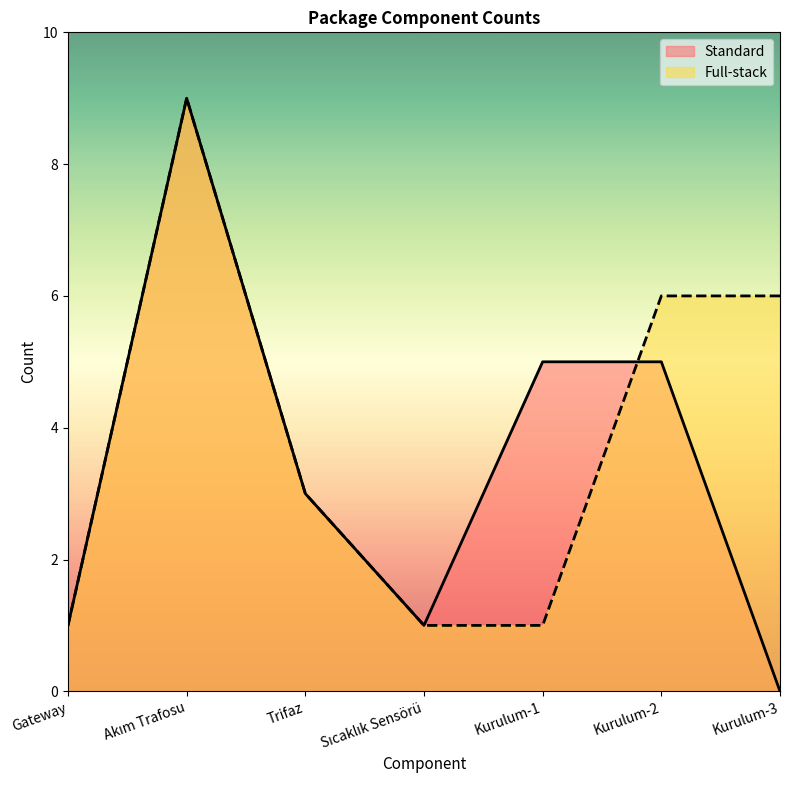

What value does the Full-stack series have at Akım Trafosu?

9